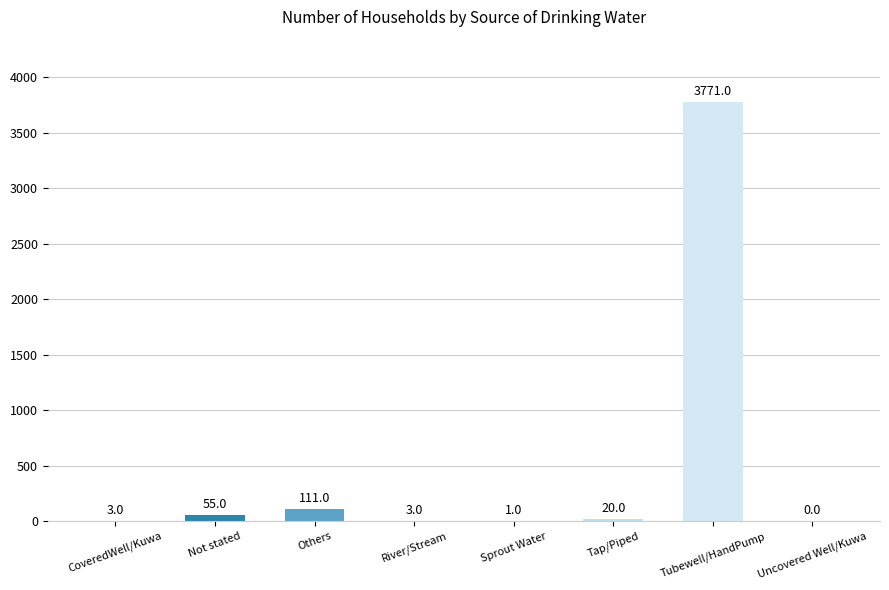

What is the change in value from Tubewell/HandPump to Uncovered Well/Kuwa?

-3771